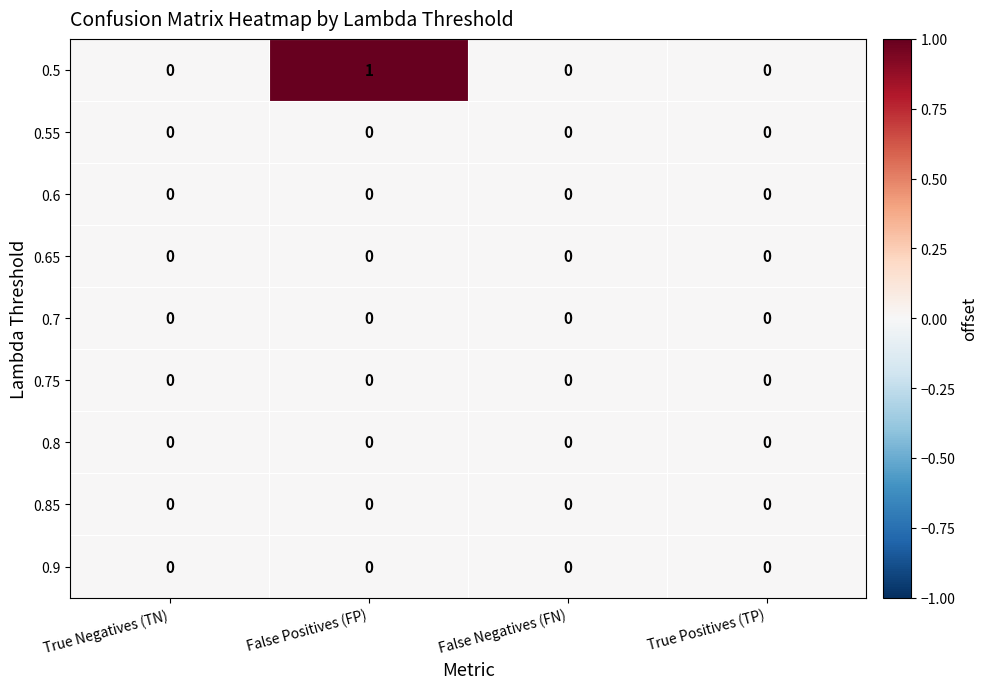

At which category does the chart reach its peak across all series?

False Positives (FP)